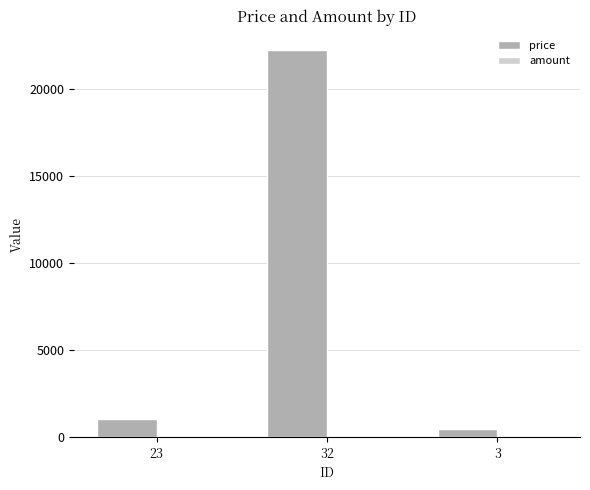

Count the number of data series in this chart.

2